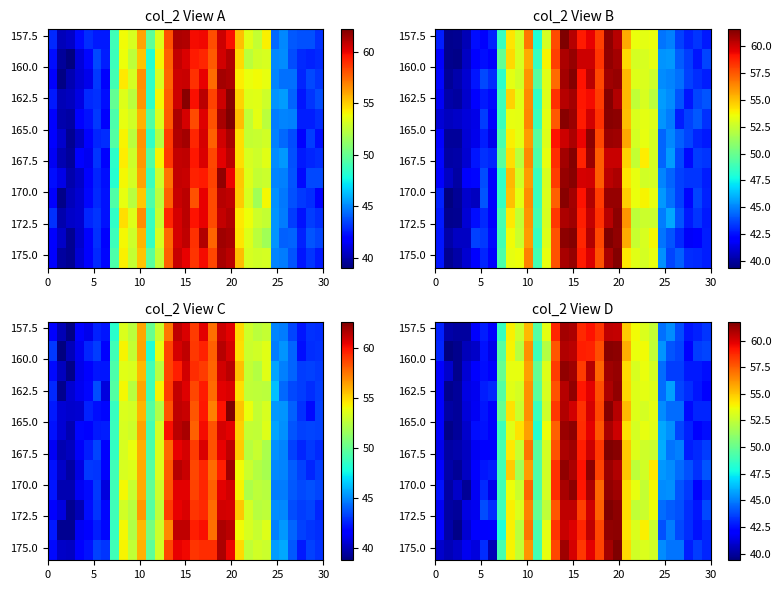

Which category has the highest value across all series?

19